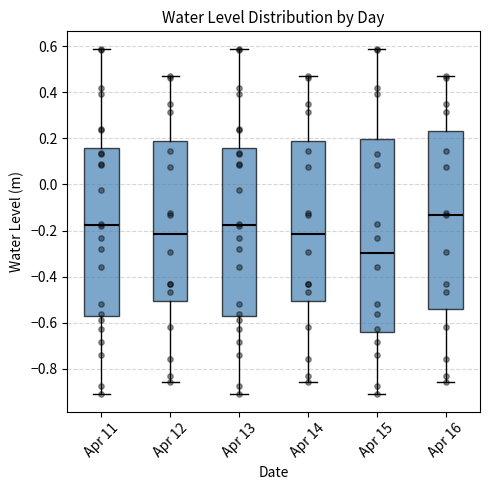

Which box has the highest median line?

Apr 16